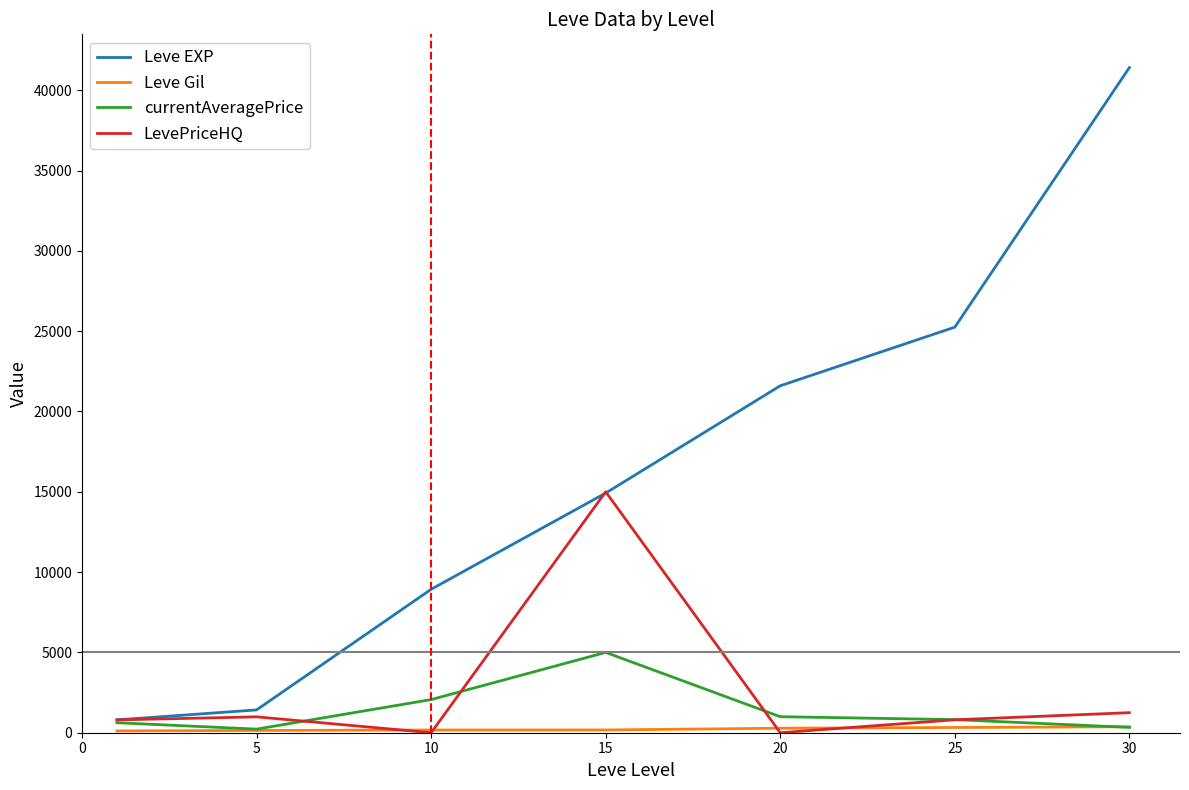

Which series has the largest total across all categories?

Leve EXP